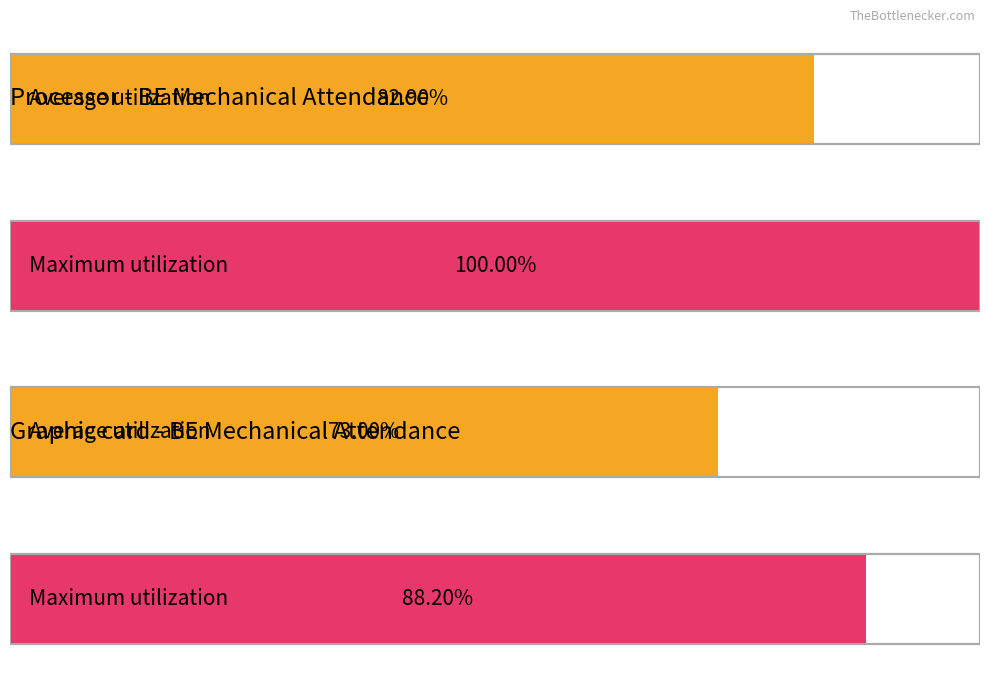

True or false: Present has a value of 8 at 4217.

False